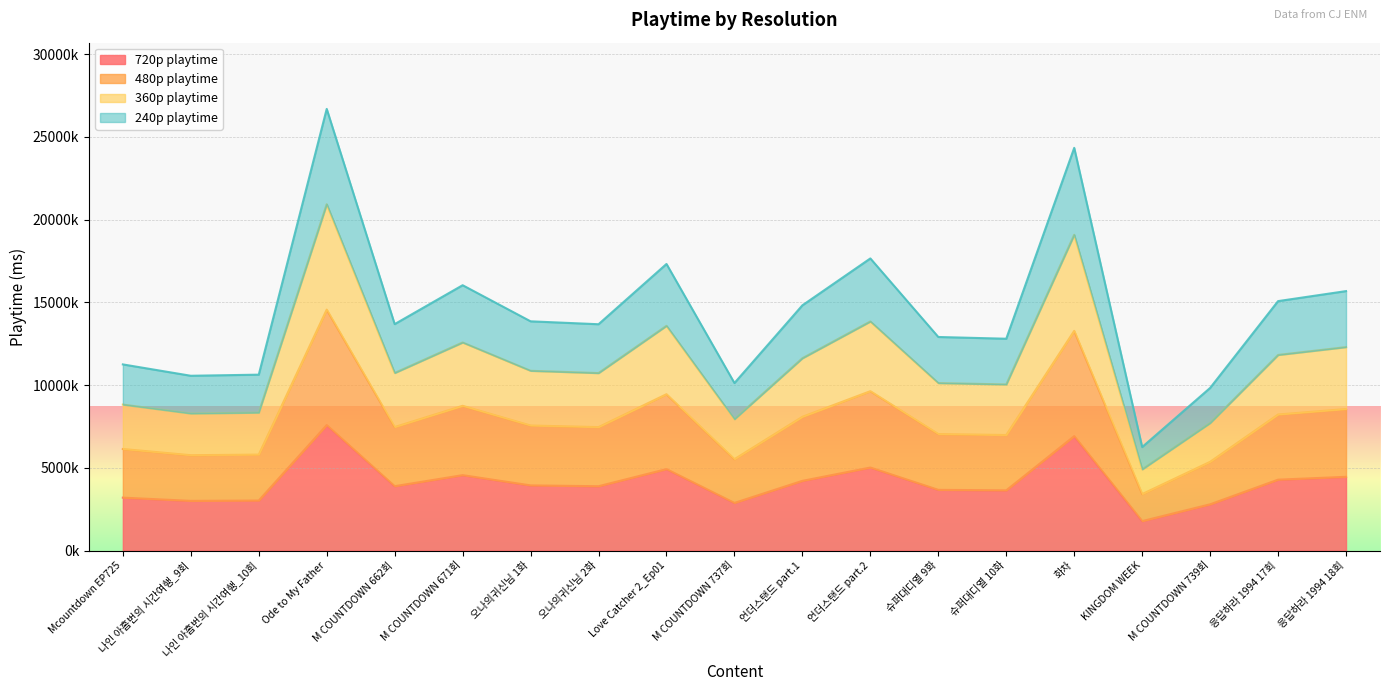

True or false: 240p playtime has more than 0 points higher than both neighbors.

True